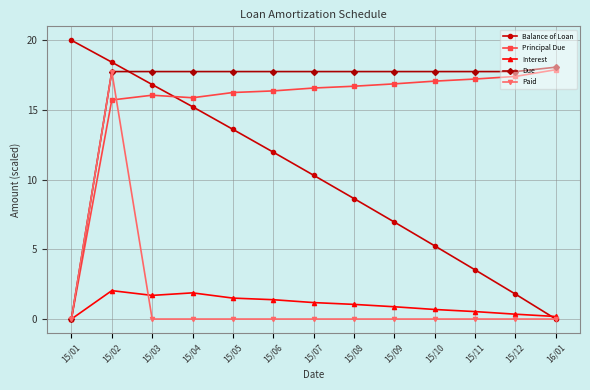

Rank the series at 15/05 from lowest to highest value.

Paid, Interest, Balance of Loan, Principal Due, Due